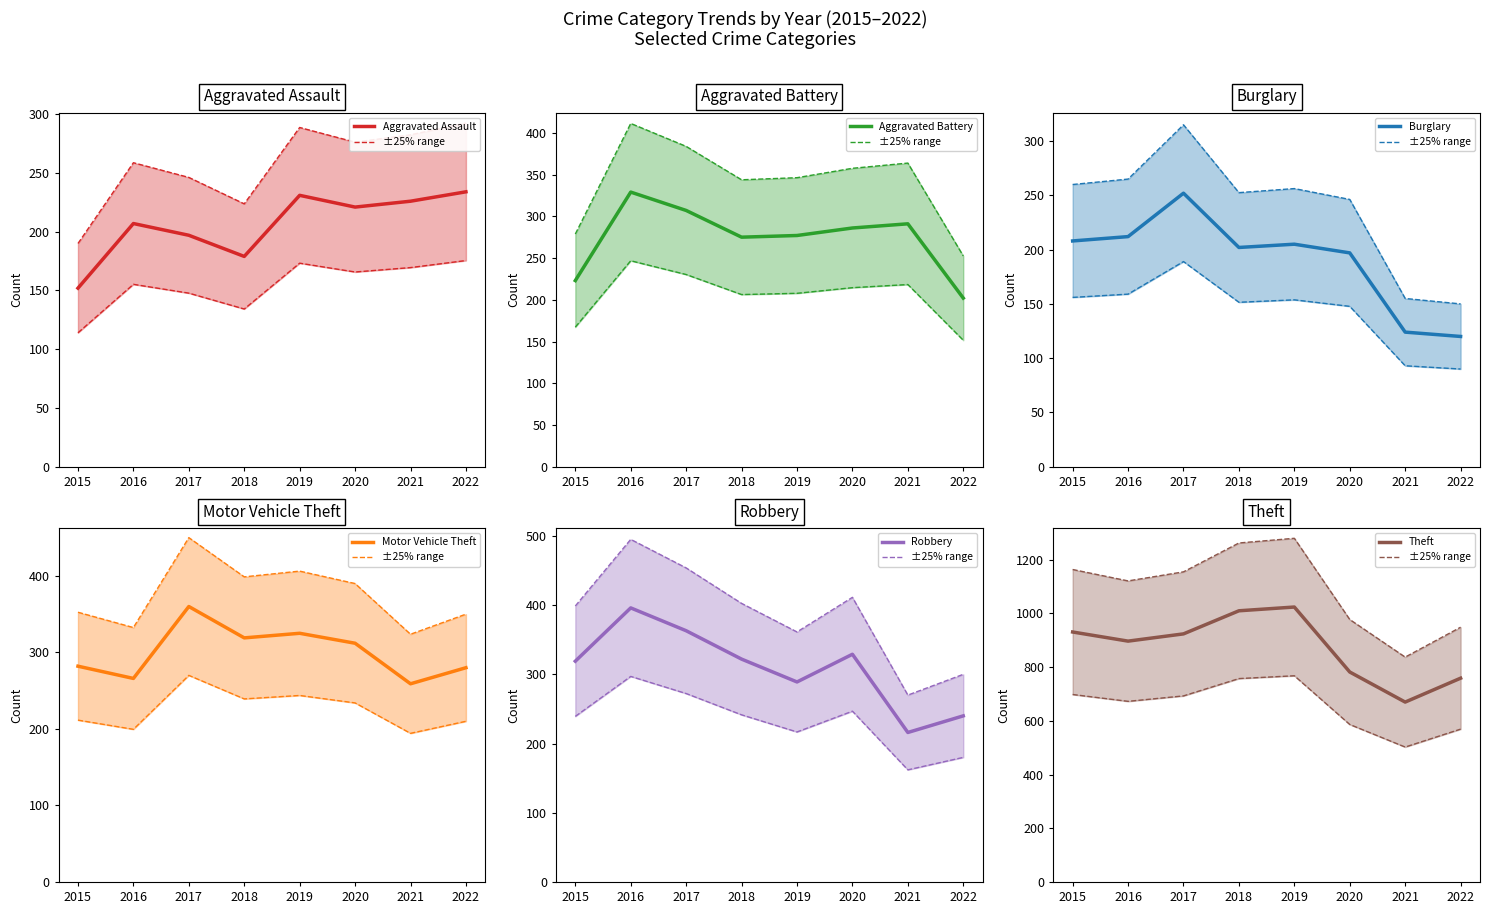

At 2018, list the series in order from smallest to largest.

Aggravated Assault, Burglary, Aggravated Battery, Motor Vehicle Theft, Robbery, Theft